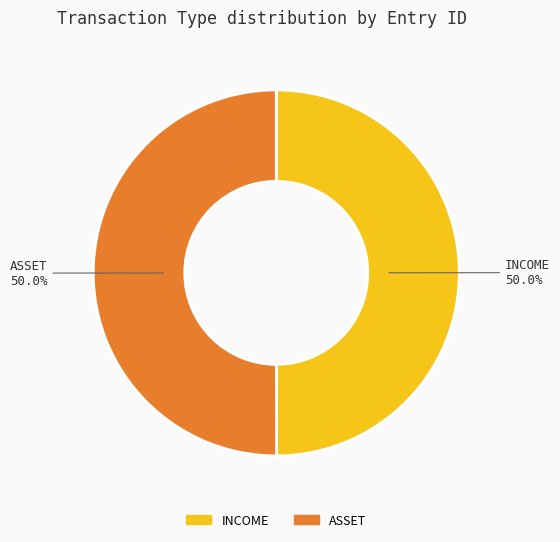

What percentage is NOT represented by ASSET?

50.0%